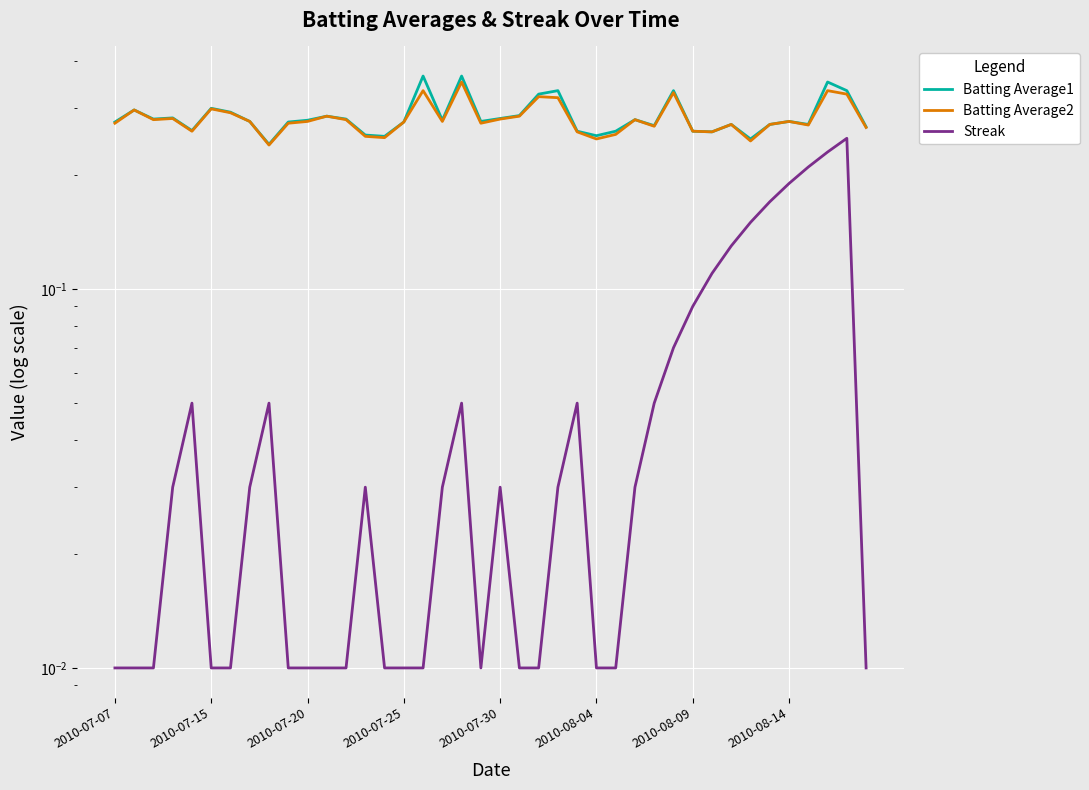

At which label is Streak closest to 0?

2010-07-07